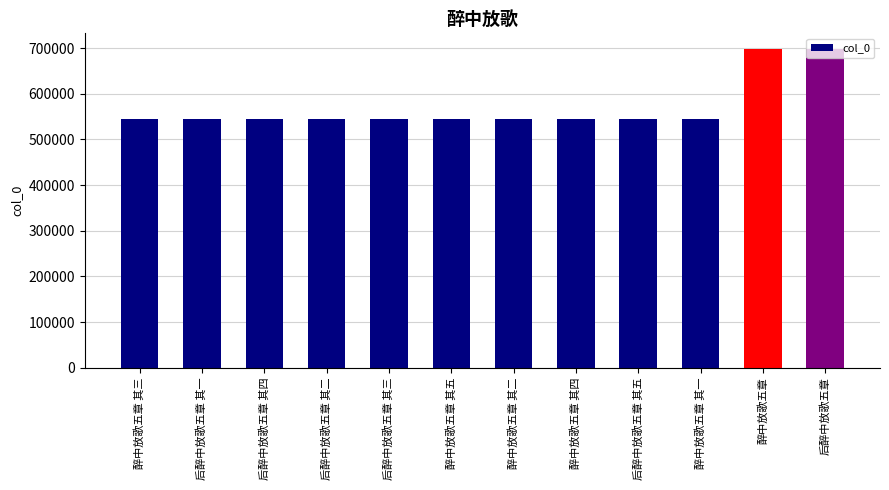

What value does the data have at 后醉中放歌五章 其三, to the nearest 50?

543650